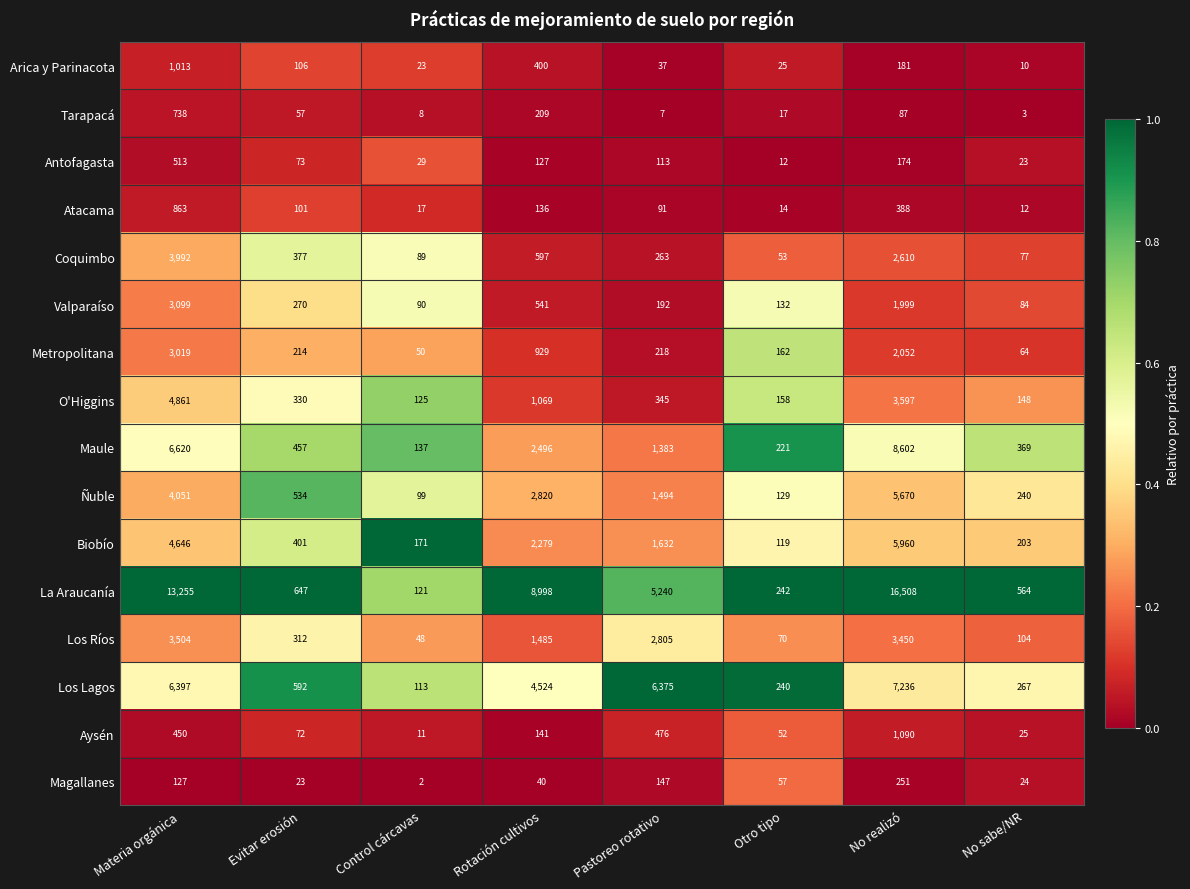

How many categories are shown in the chart?

8